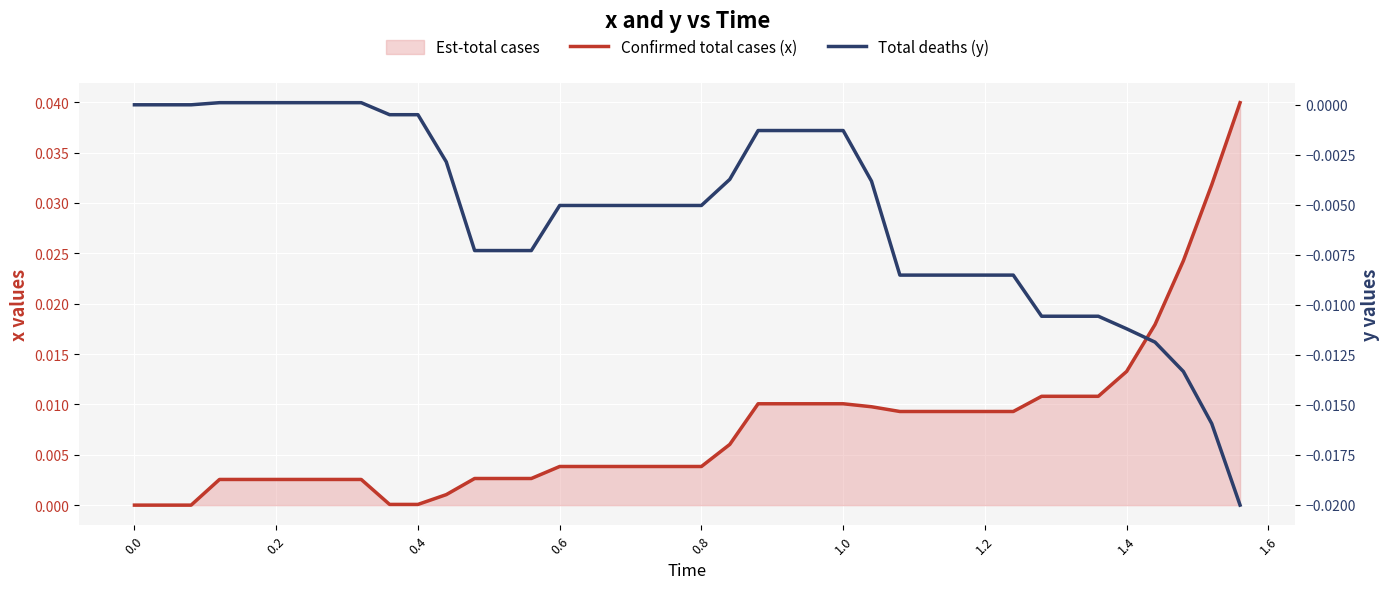

How many lines are shown in the chart?

2